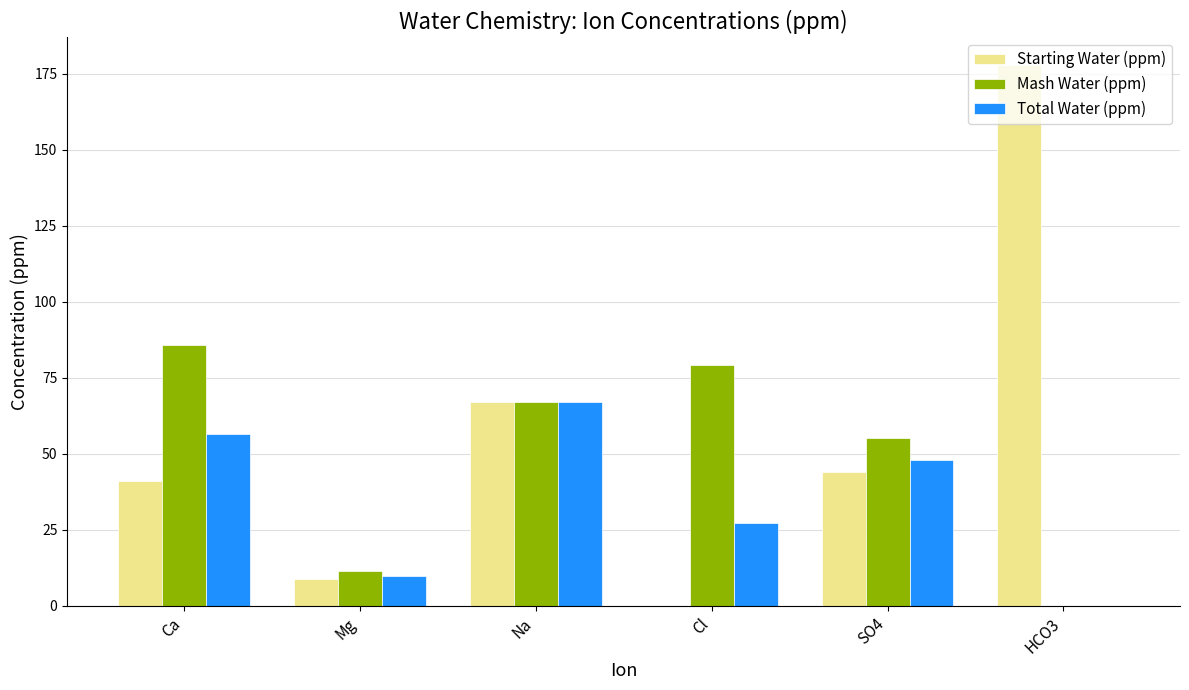

What is the sum of all Starting Water (ppm) values?

339.0